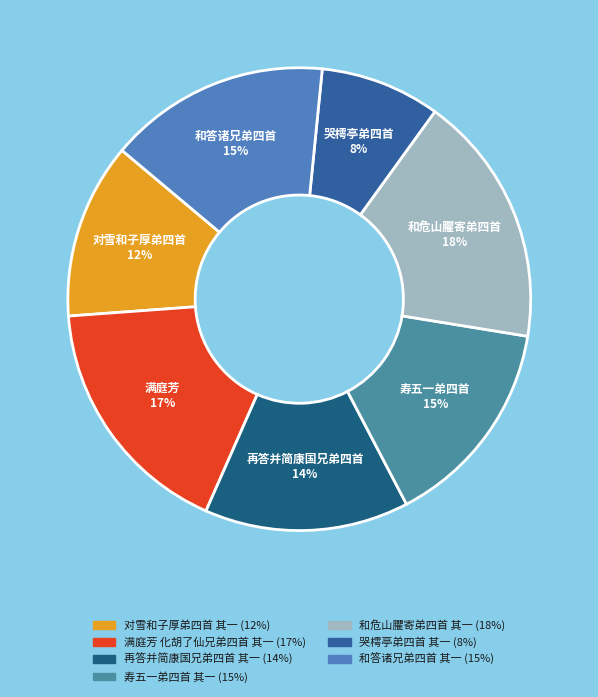

Do 和答诸兄弟四首 其一 and 再答并简康国兄弟四首 其一 together represent more than half of the pie?

No